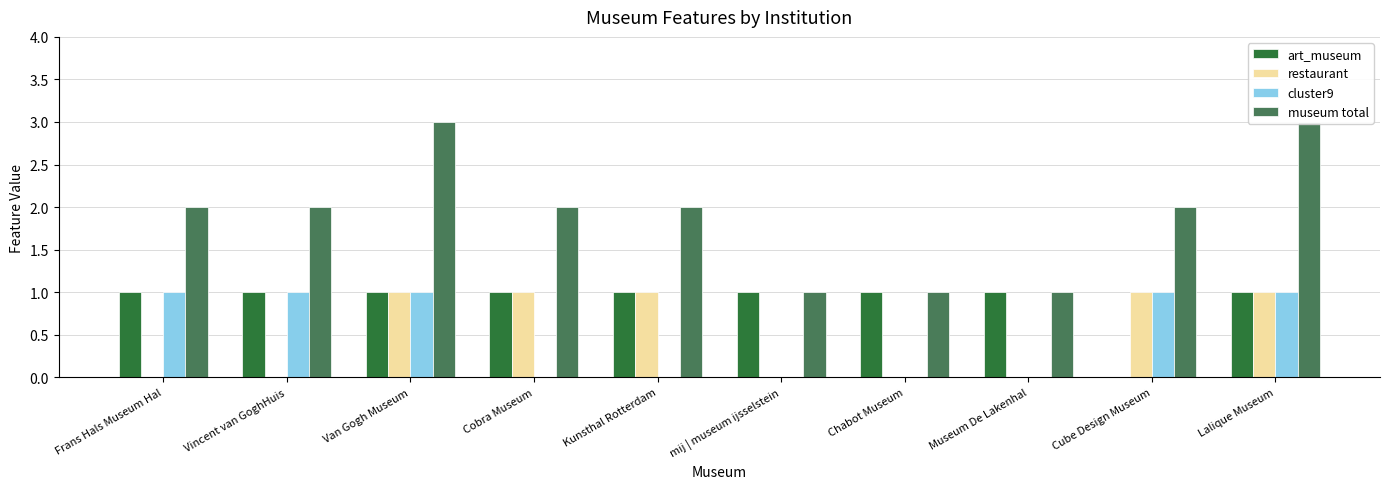

At which label does museum total reach its minimum?

mij | museum ijsselstein